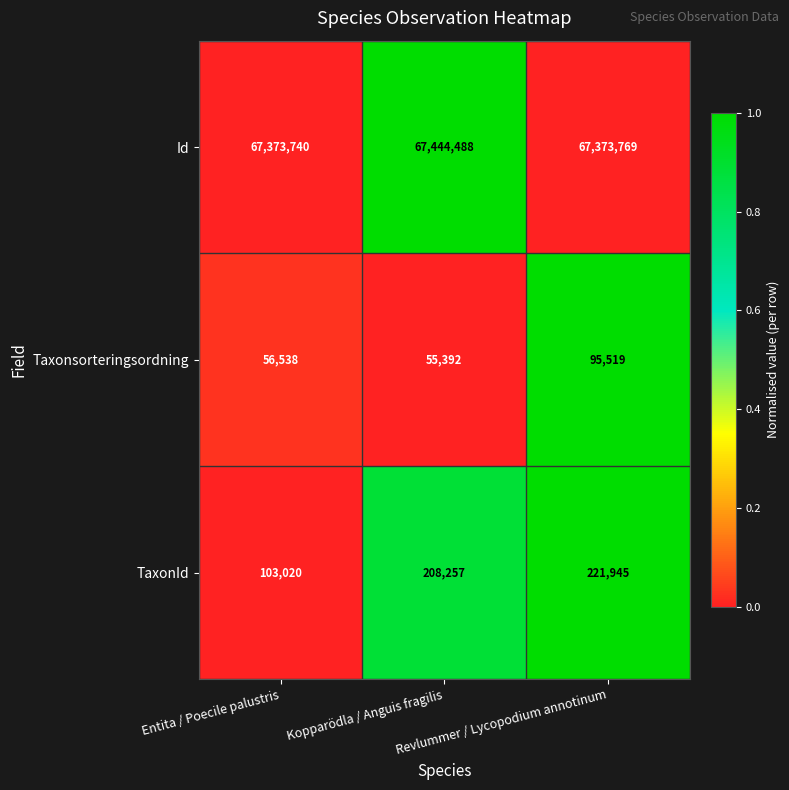

List the series in order of their peak value, highest first.

Id, TaxonId, Taxonsorteringsordning